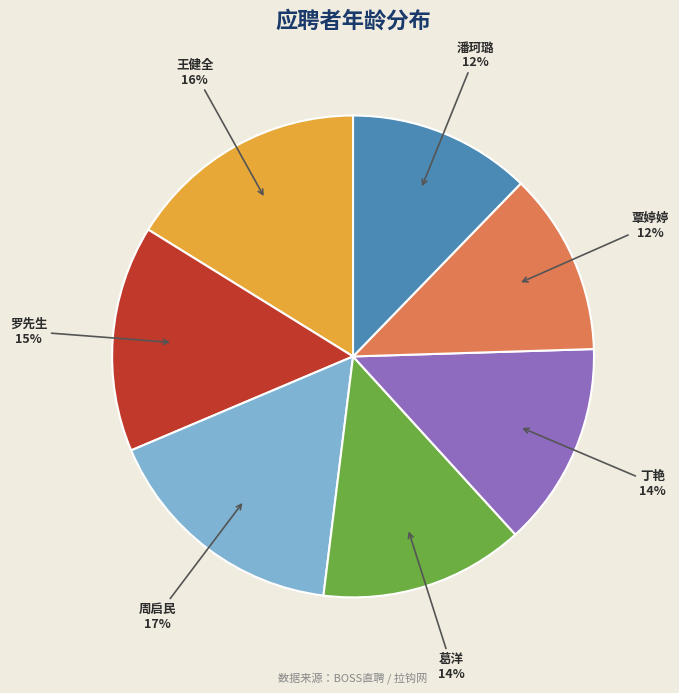

The 王健全 slice represents 24% of the pie. True or false?

False